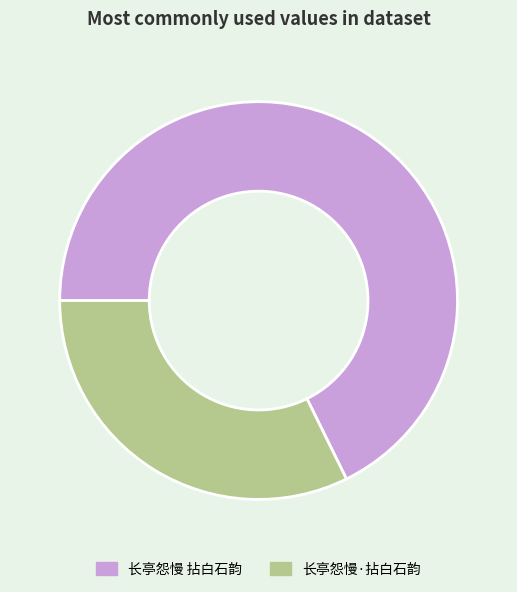

Is the sum of 长亭怨慢 拈白石韵 and 长亭怨慢·拈白石韵 greater than half?

Yes